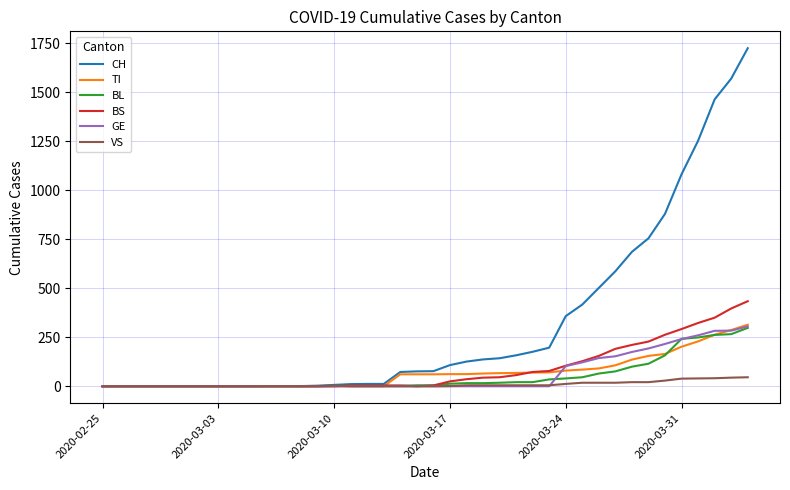

What is the greatest value displayed?

1725